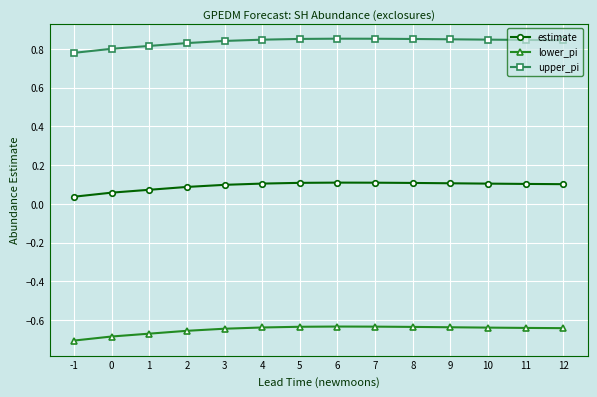

True or false: estimate and upper_pi cross at least once.

False